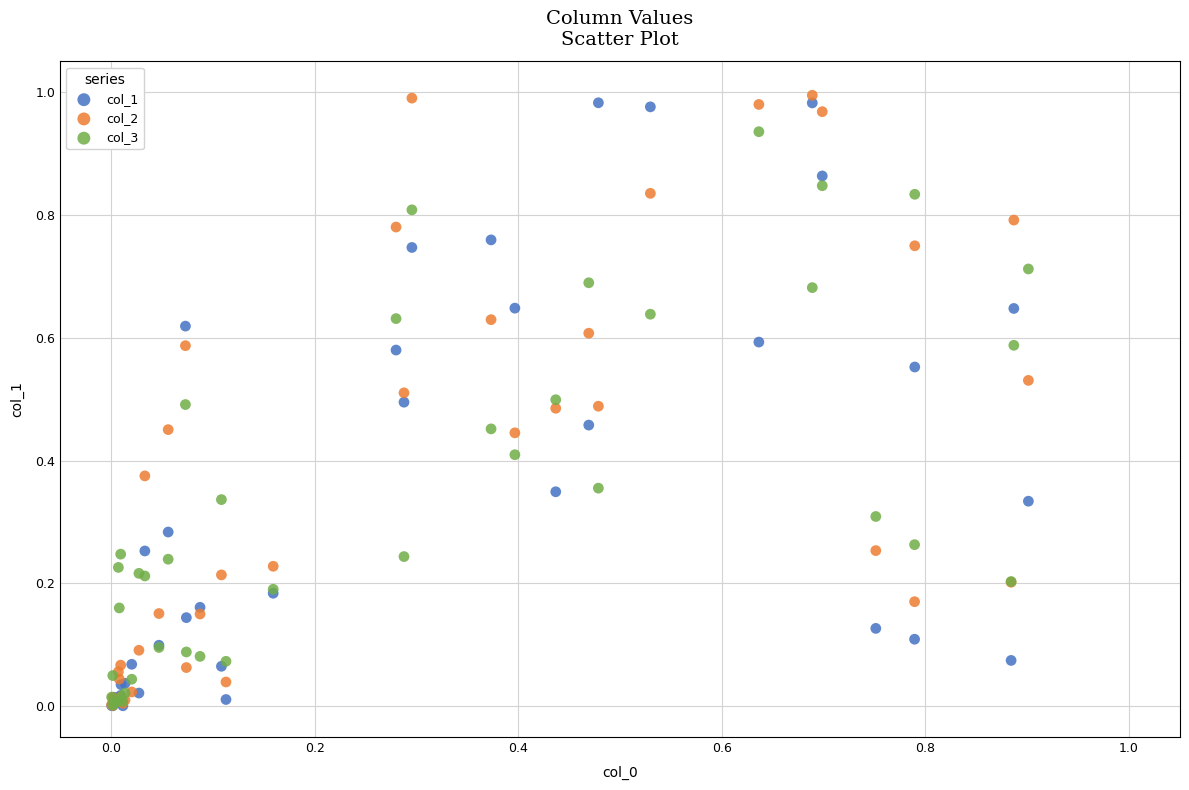

Which series has the largest Y range (max minus min)?

col_2